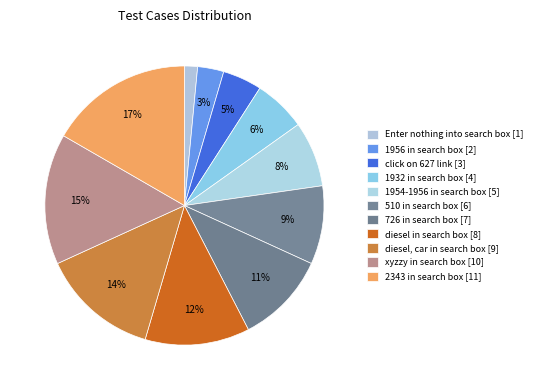

Between 726 in search box and 2343 in search box, which is larger?

2343 in search box